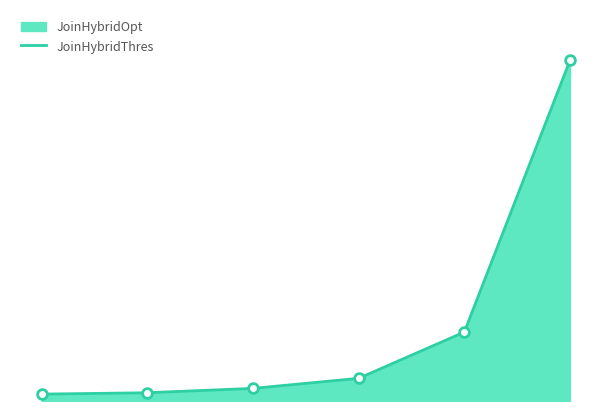

What is the change in value from 1 to 5?

+77601